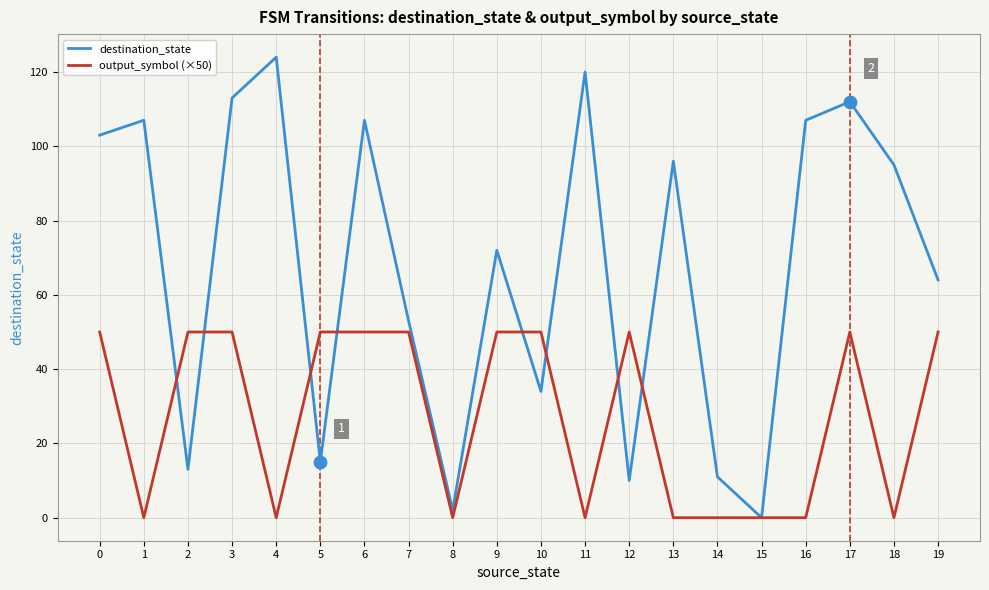

Which series has the largest total across all categories?

destination_state